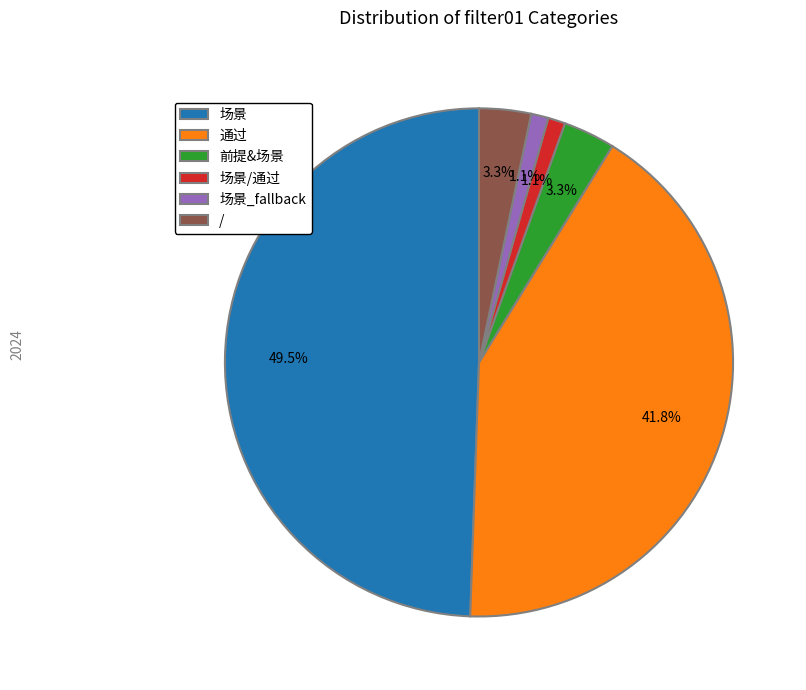

To the nearest percent, what is the average slice percentage?

17%